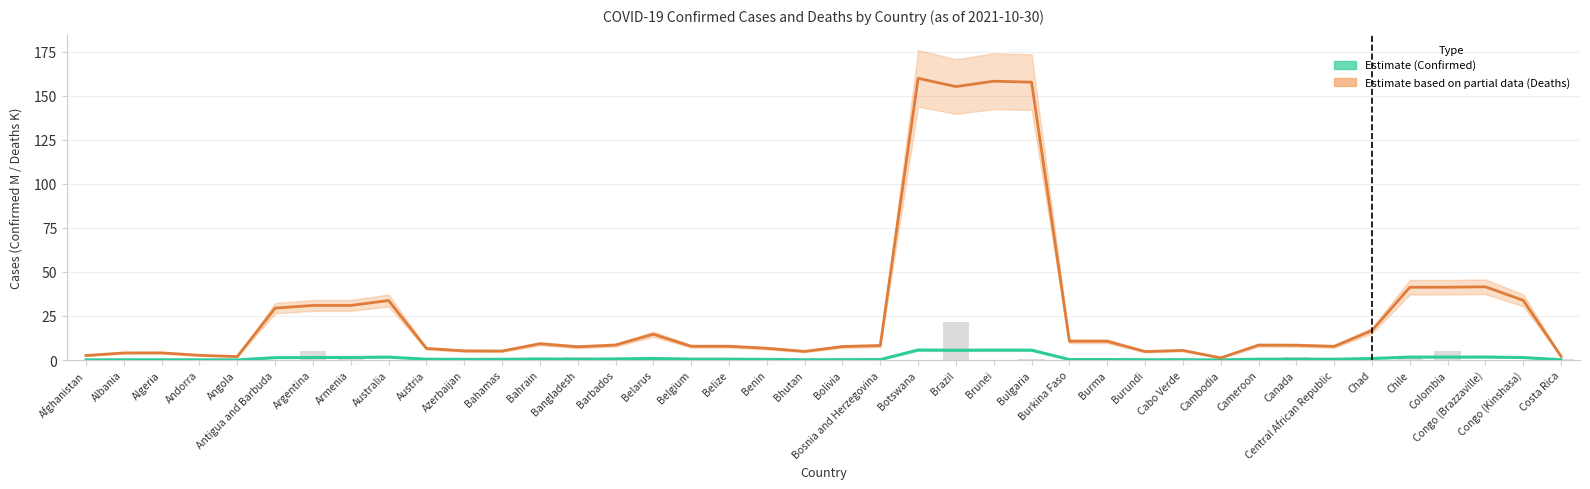

Which series has the largest total across all categories?

Deaths (Estimate based on partial data)